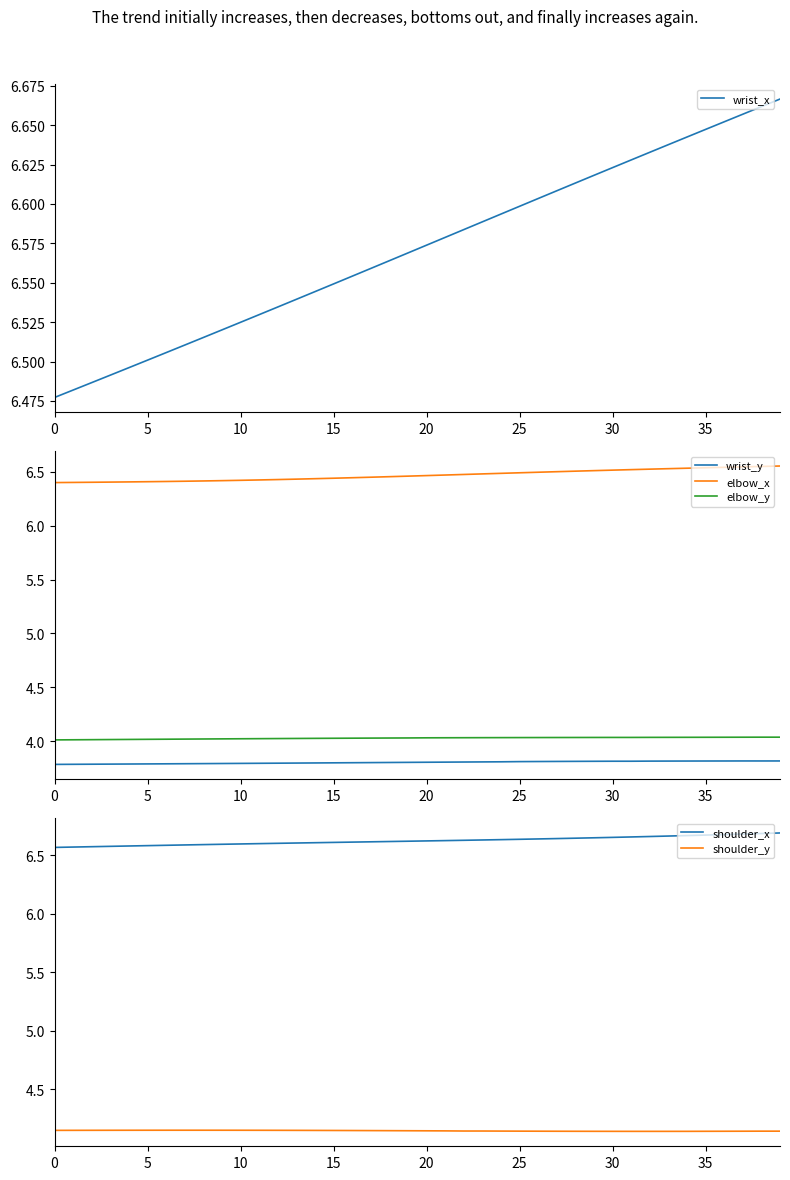

How many series are shown in this chart?

6